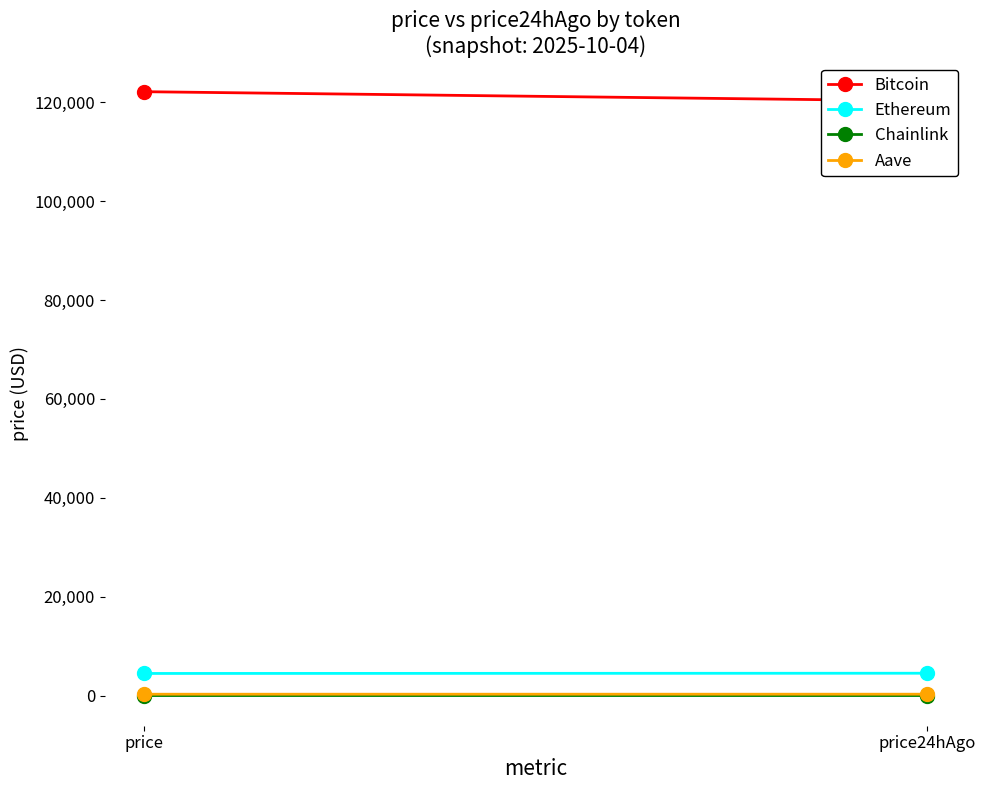

Reading left to right, transcribe all the data shown in this chart.

Bitcoin: price=122121.0	price24hAgo=120258.0
Ethereum: price=4485.0	price24hAgo=4531.1
Chainlink: price=22.2	price24hAgo=22.8
Aave: price=287.7	price24hAgo=291.4